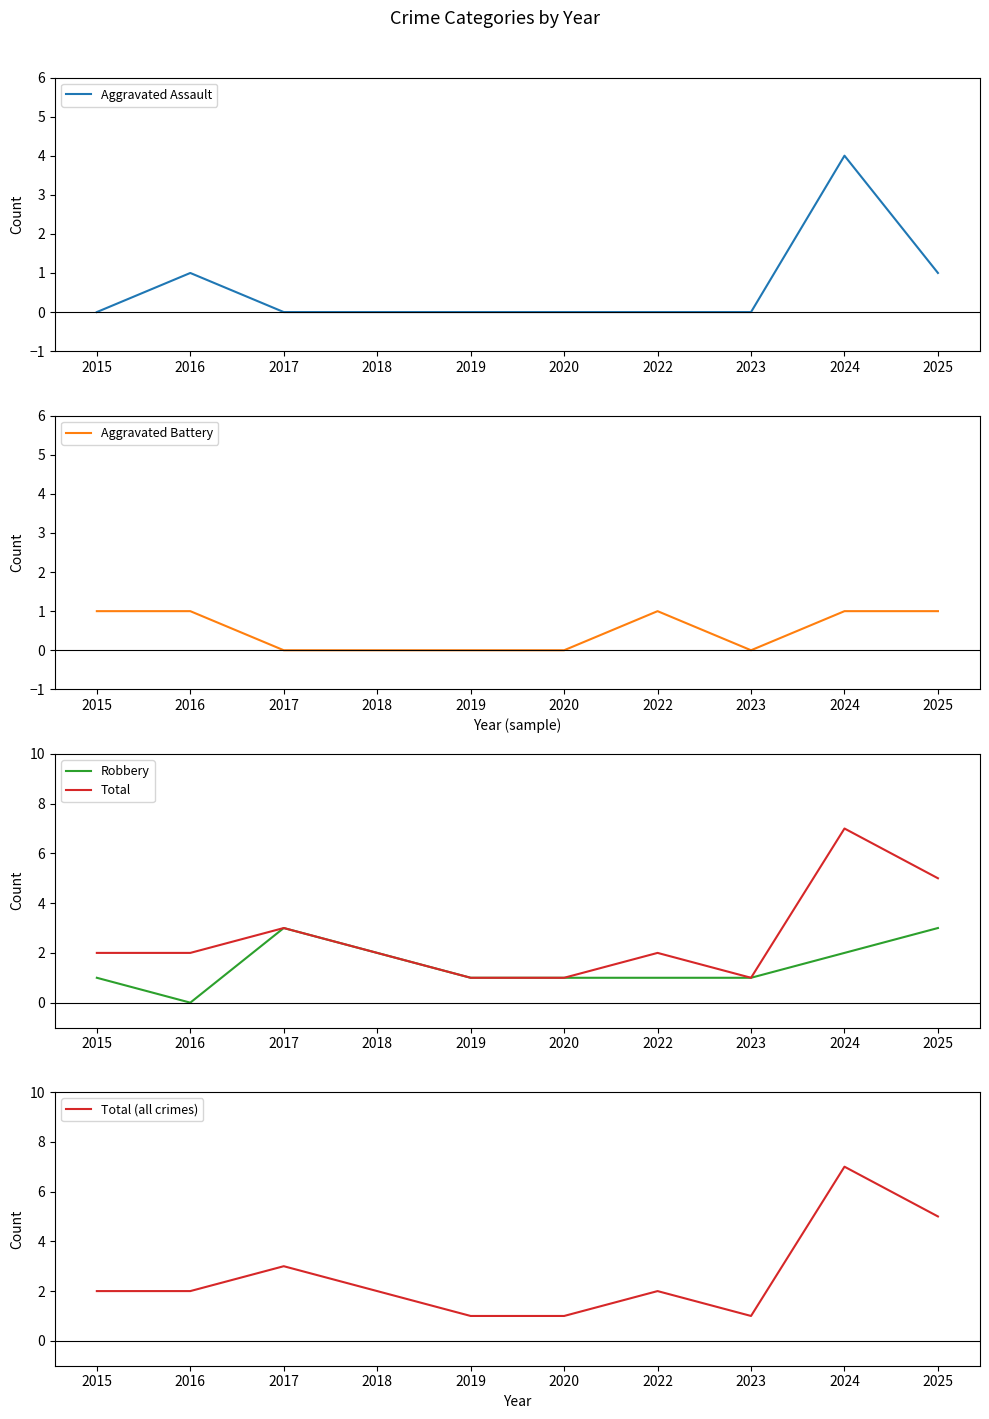

List the series in order of their peak value, highest first.

Total, Total (all crimes), Aggravated Assault, Robbery, Aggravated Battery